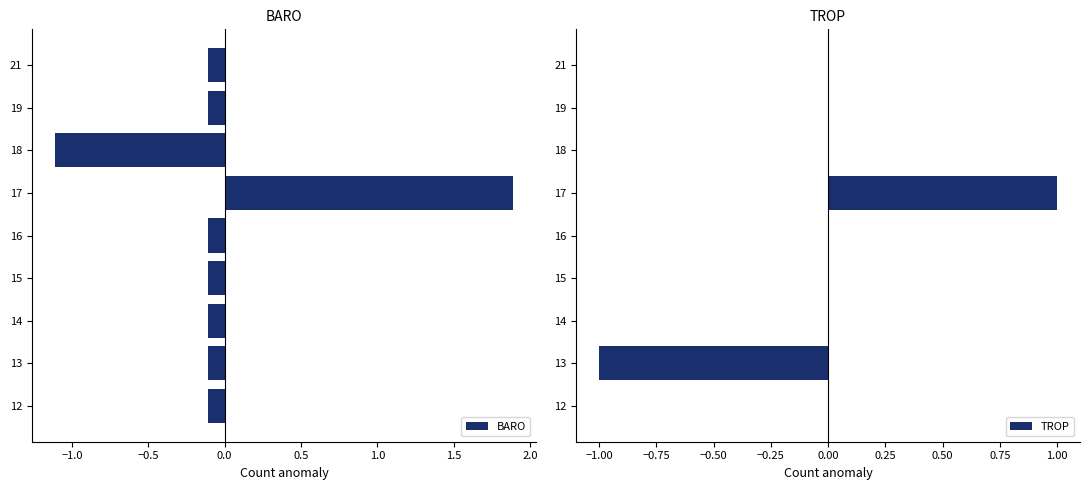

List the series in order of their peak value, lowest first.

TROP, BARO